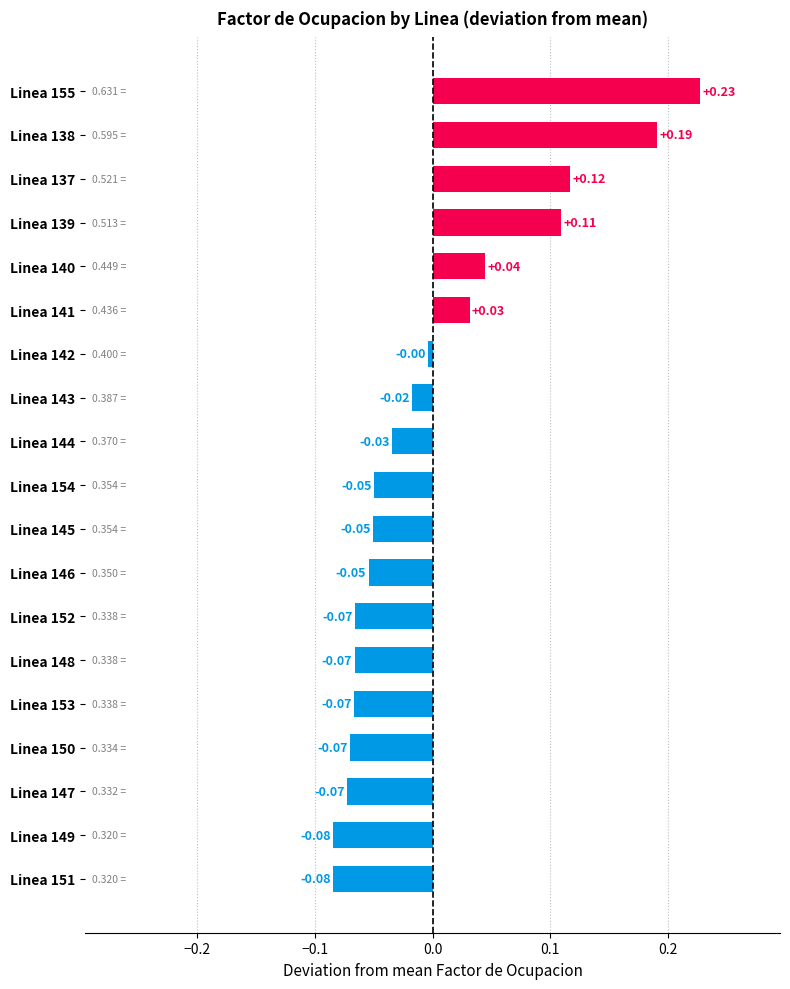

Which has a higher value, Linea 141 or Linea 154?

Linea 141